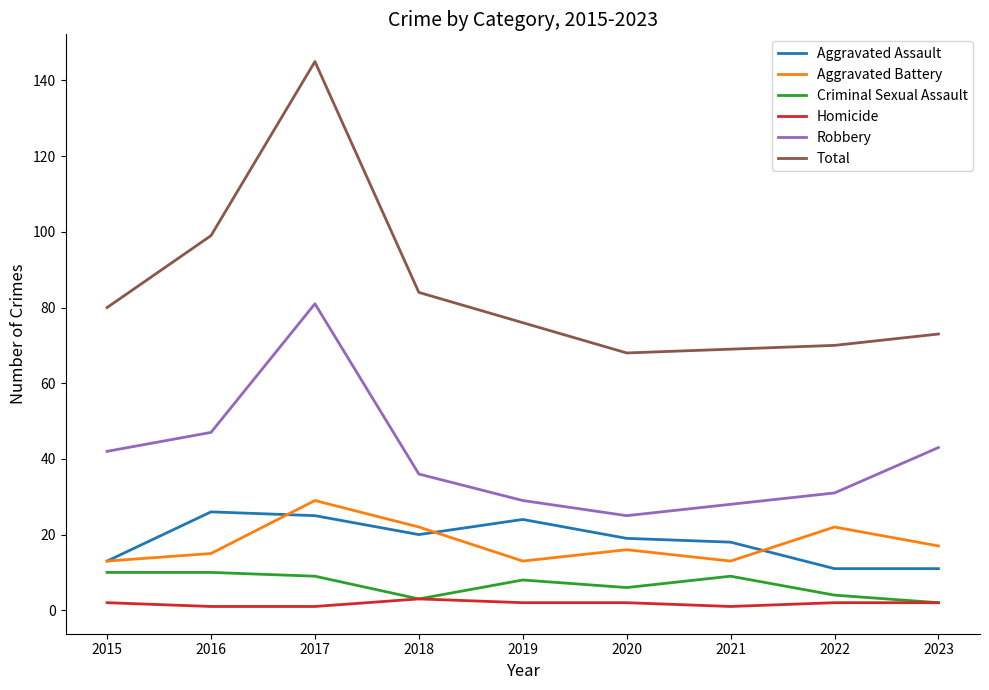

What is the minimum value for Total?

68